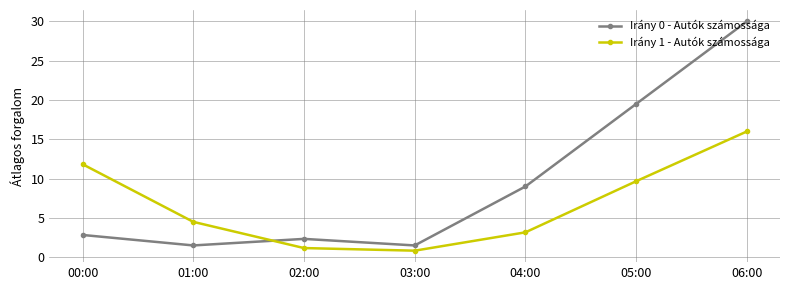

How many lines are shown in the chart?

2